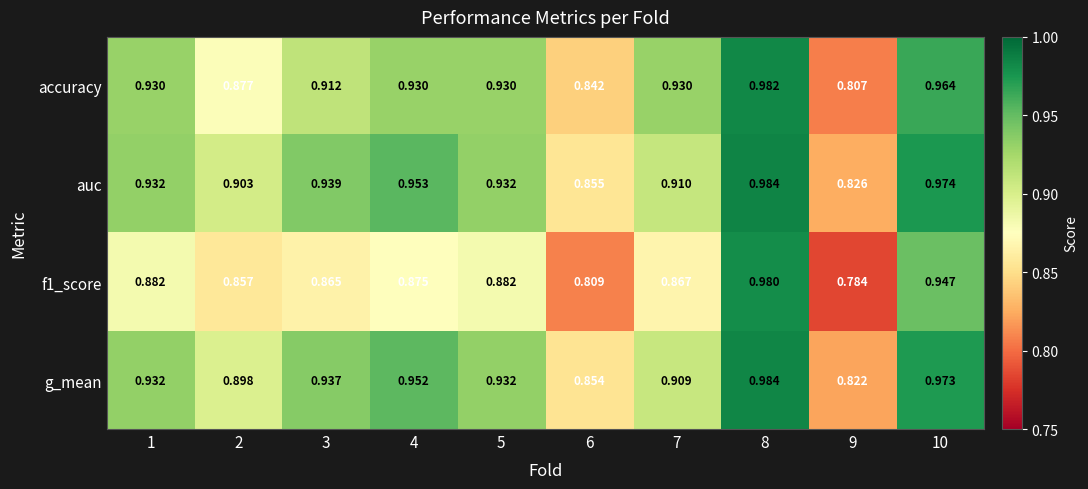

Which series changed the most between 5 and 6?

accuracy